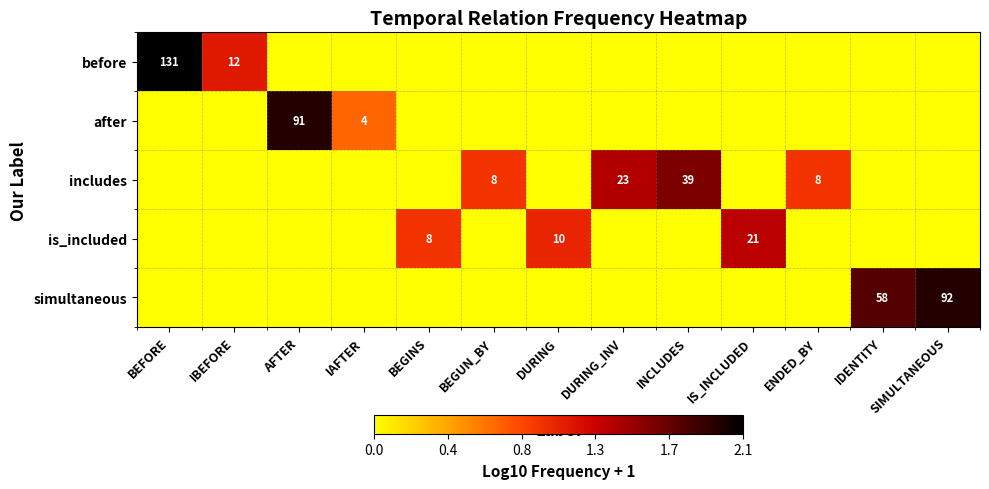

The value of includes at BEGUN_BY is 14. True or false?

False